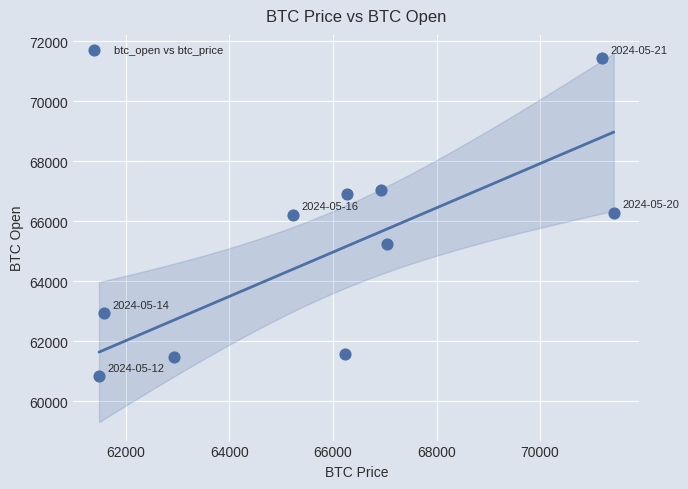

What is the average X value?

66029.6